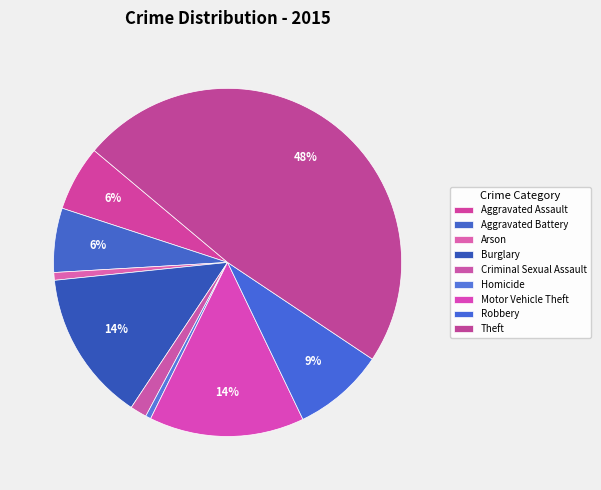

True or false: Criminal Sexual Assault accounts for 2% of the total.

True